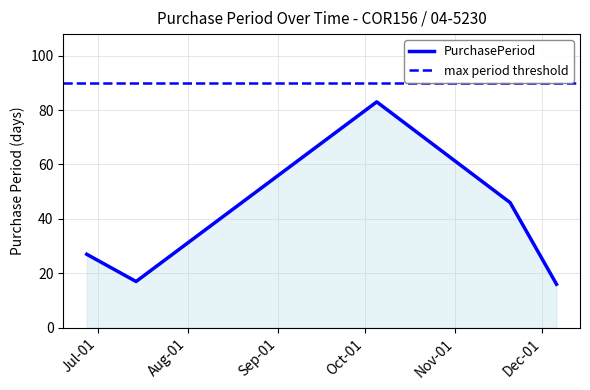

At which label does the data first exceed 27?

2017-10-05